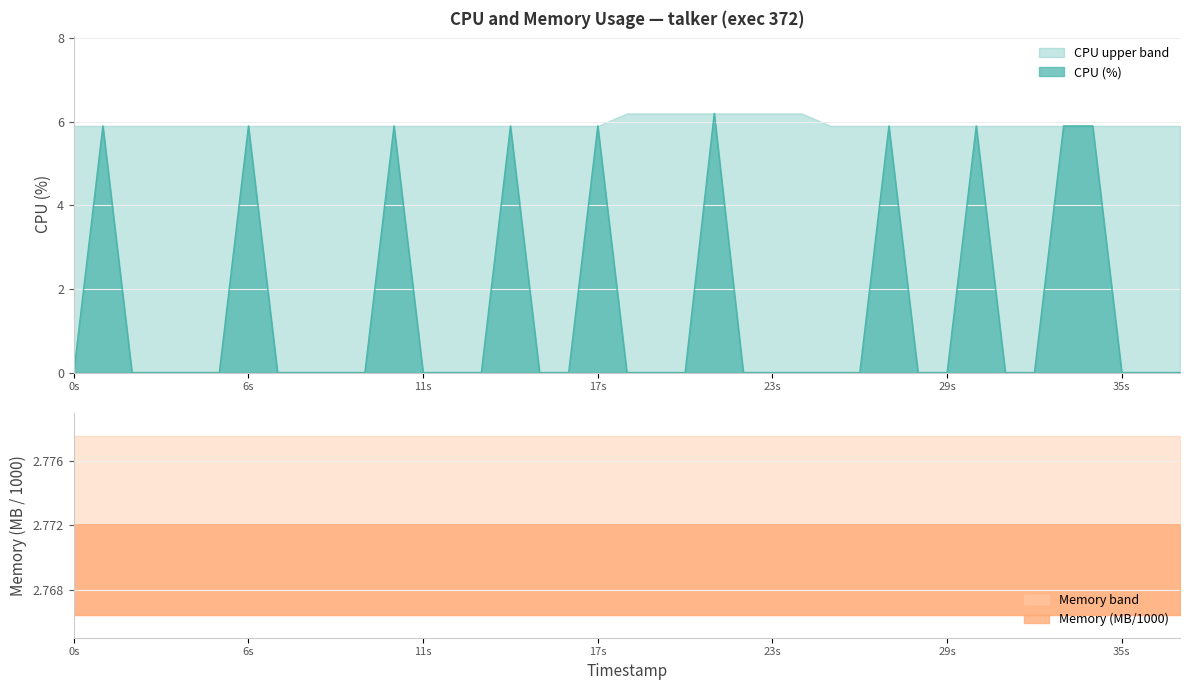

True or false: Memory (MB/1000) and Memory band cross at least once.

False